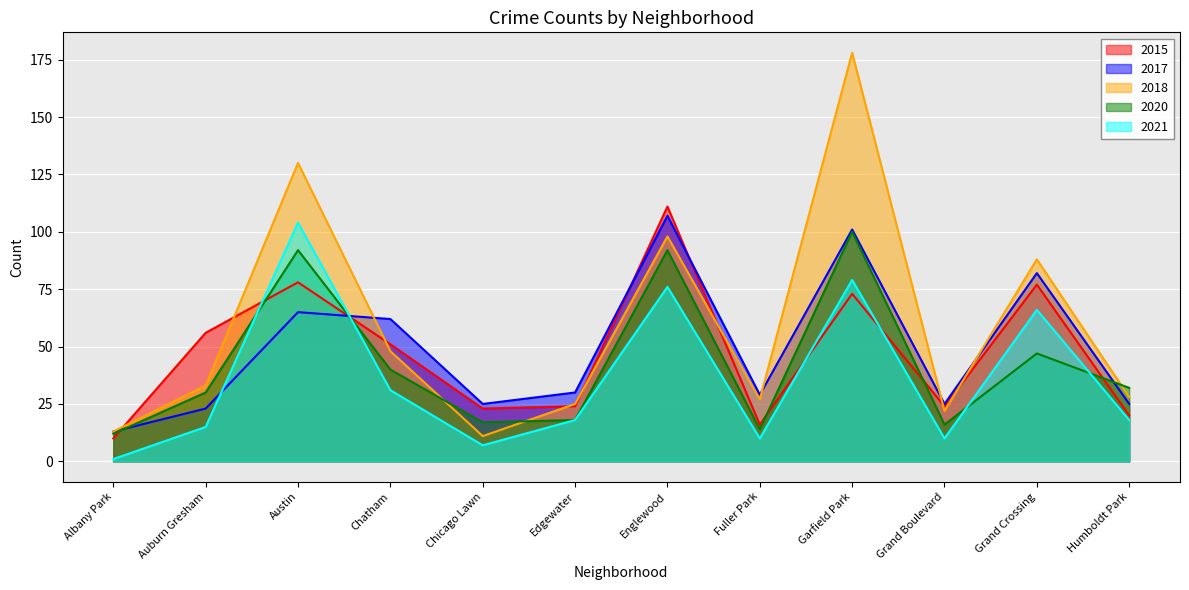

True or false: 2015 has a value of 51 at Chatham.

True